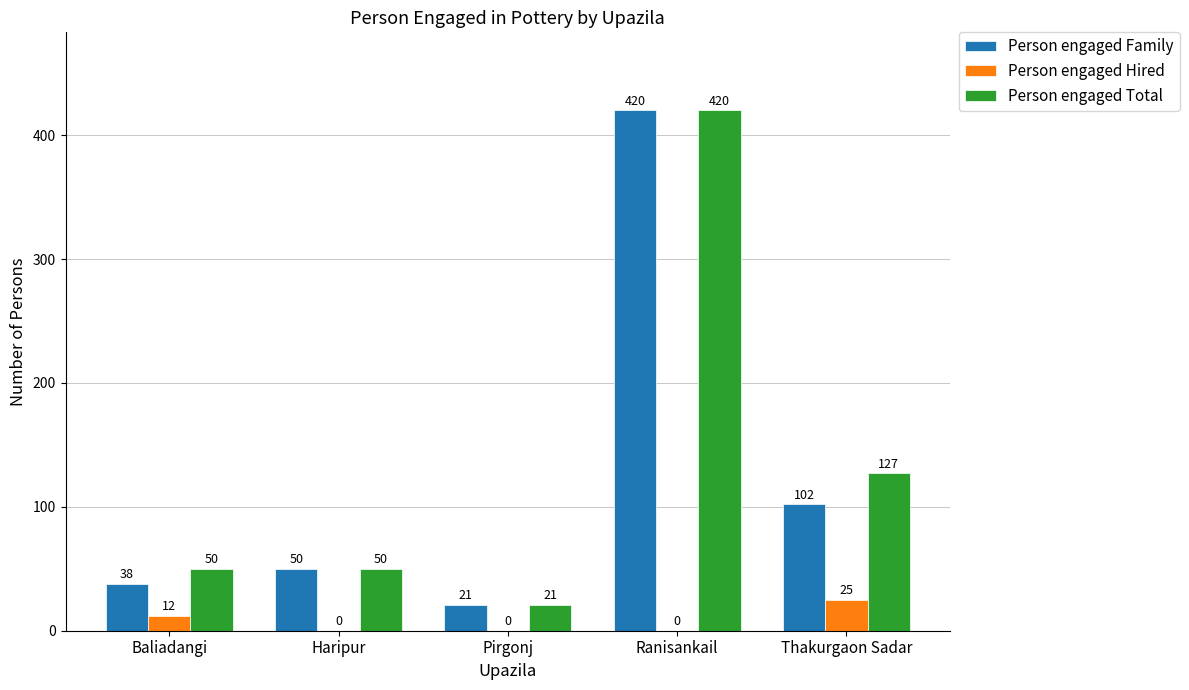

How many positive values does the Person engaged Hired series have?

2